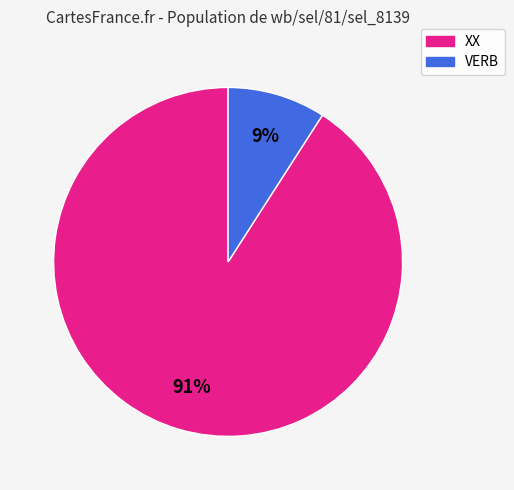

To the nearest percent, what percentage of the pie is XX?

91%